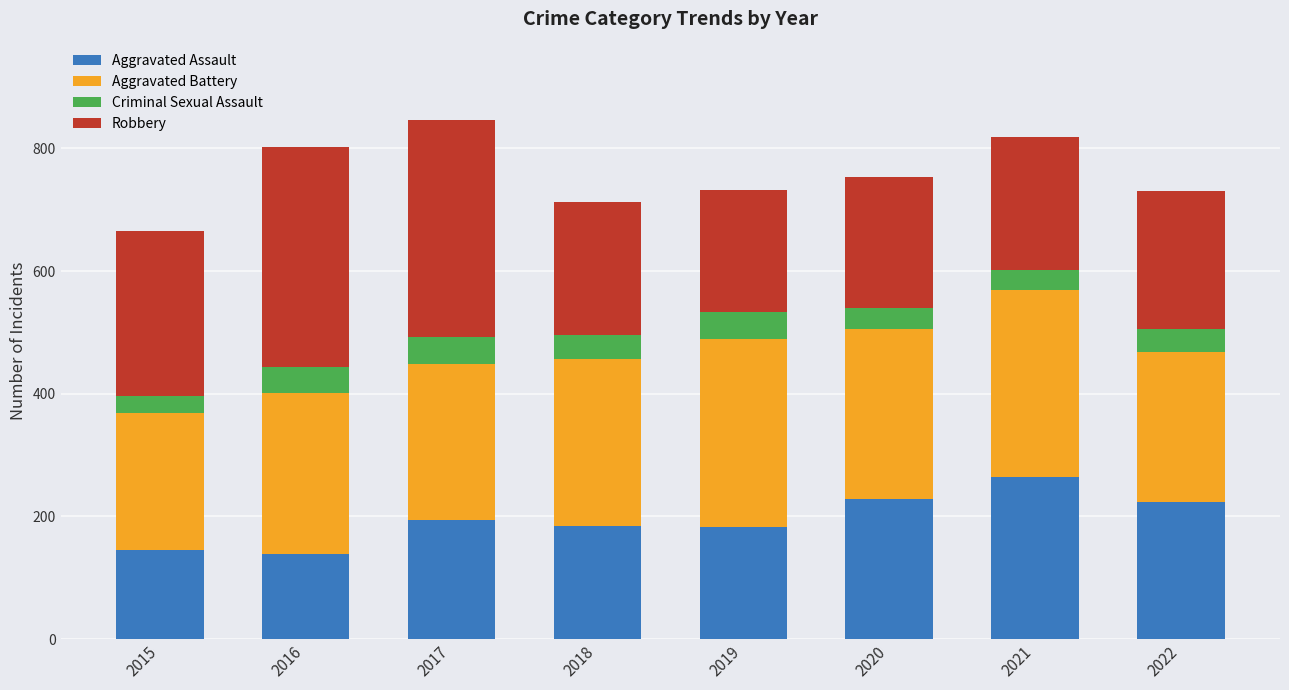

What is the average value of the Aggravated Assault series?

195